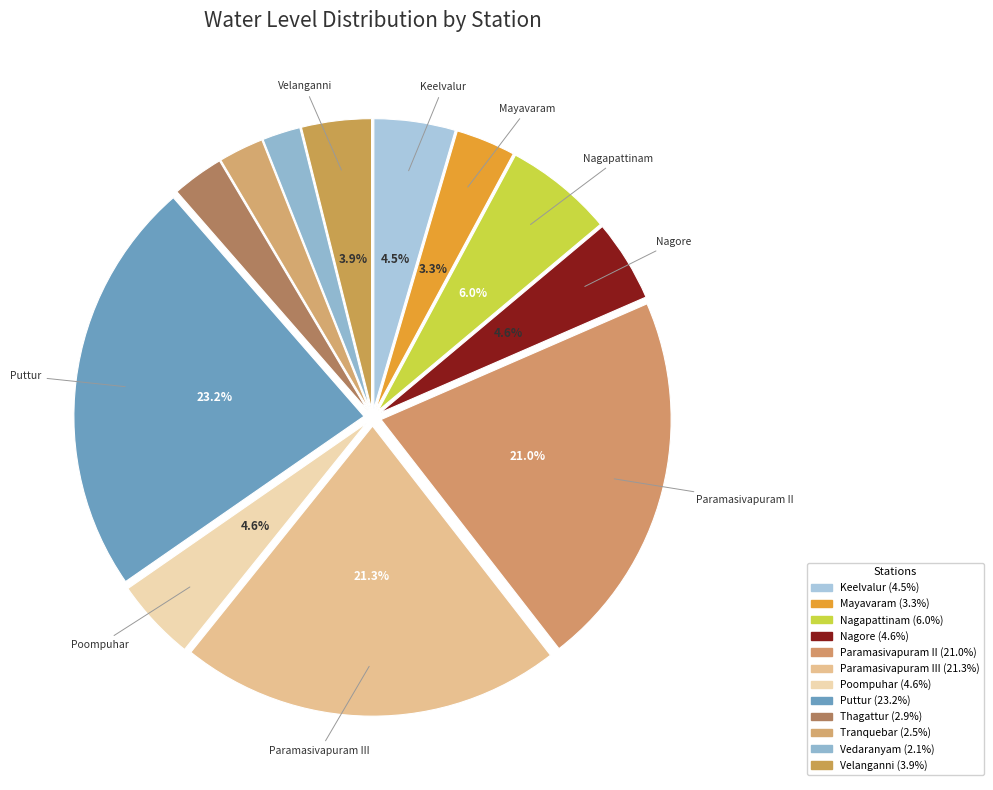

How many segments does this pie chart have?

12